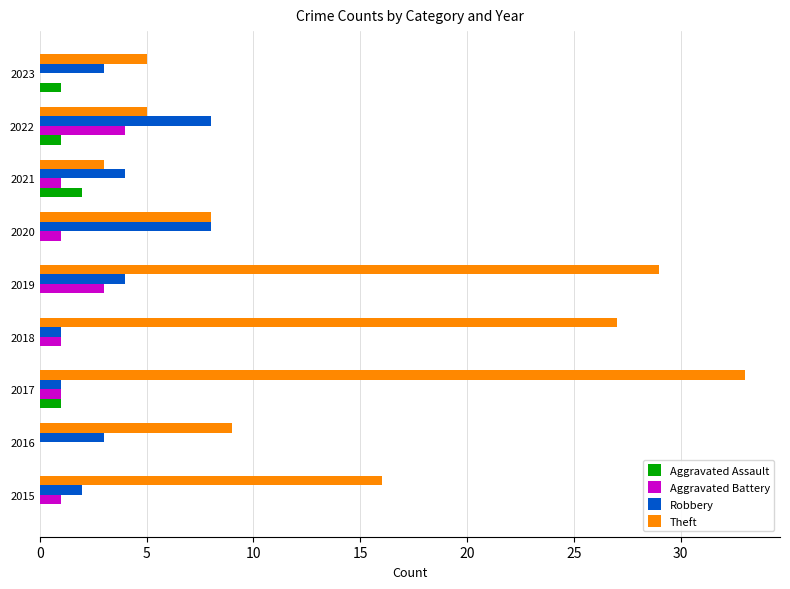

Is it true that Theft equals 33 at 2017?

True